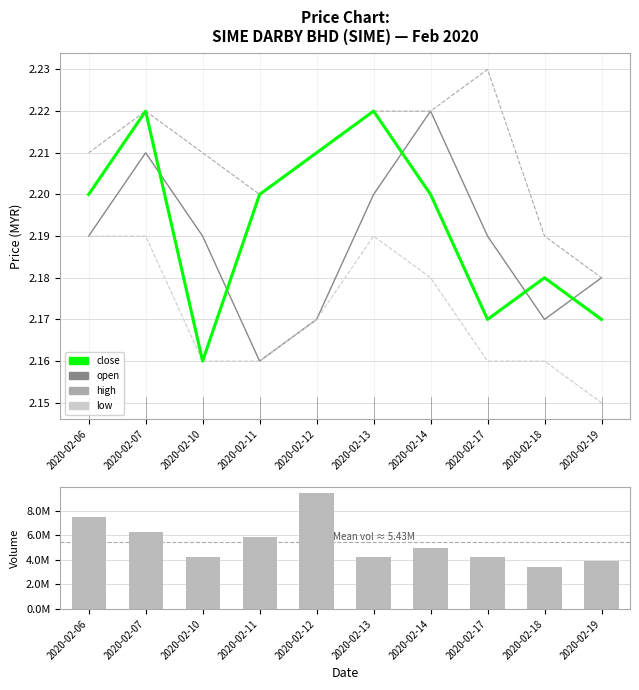

Is the value of low at 2020-02-19 greater than the value of open at 2020-02-12?

No